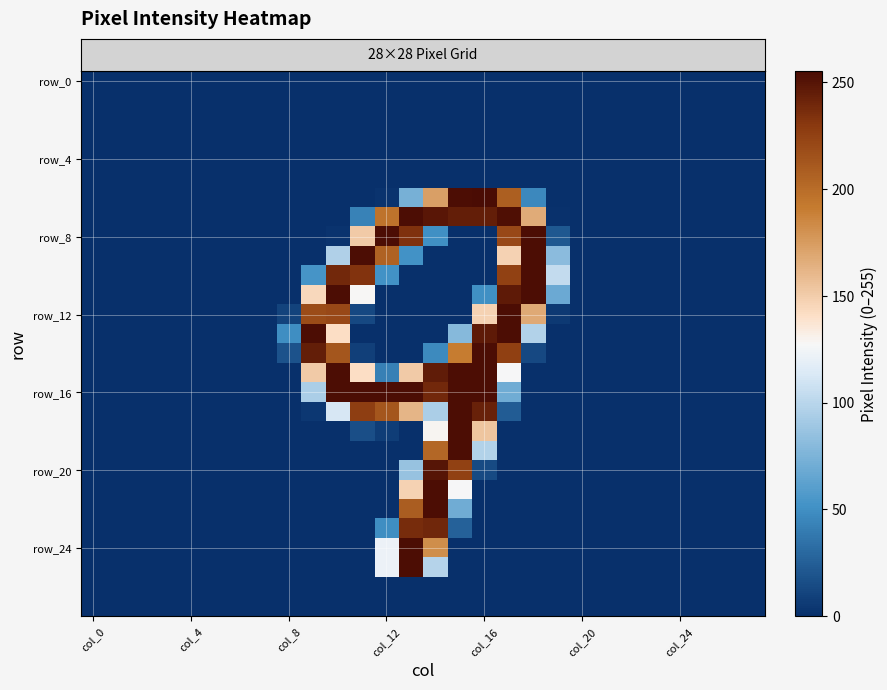

Read the row_8 value at 13, to the nearest 10.

230